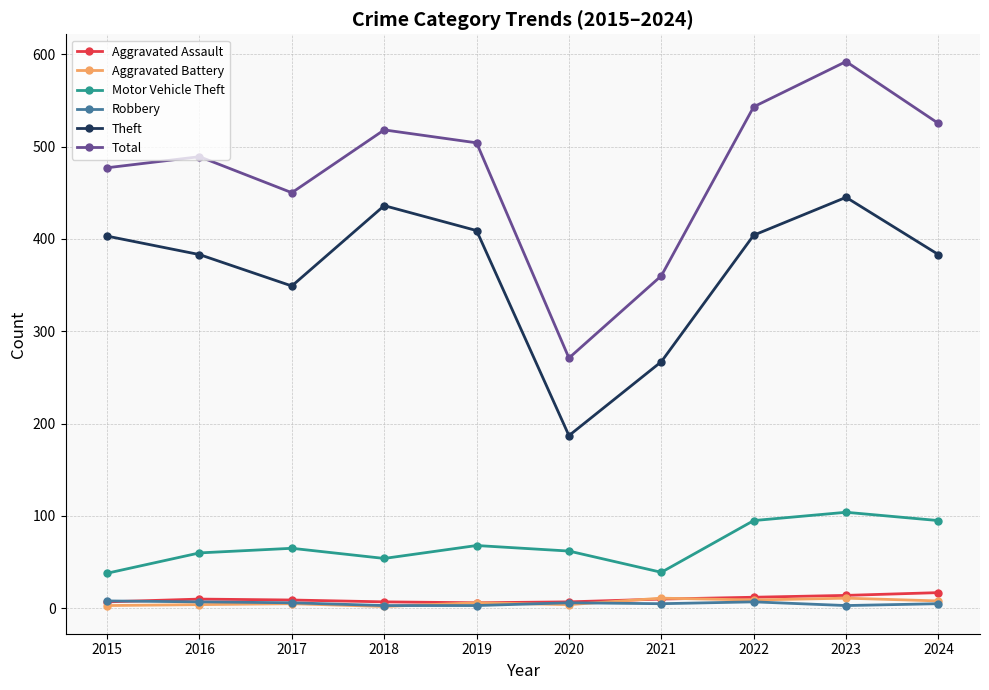

The Motor Vehicle Theft series shows 104 at 2023. True or false?

True